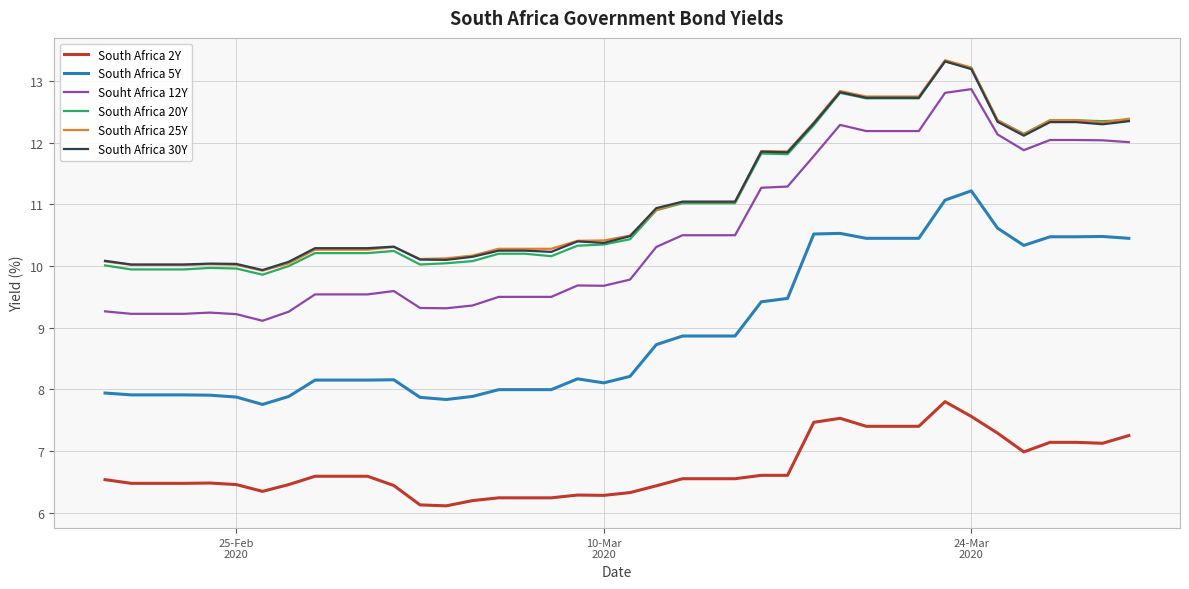

True or false: South Africa 5Y and South Africa 30Y intersect in this chart.

False